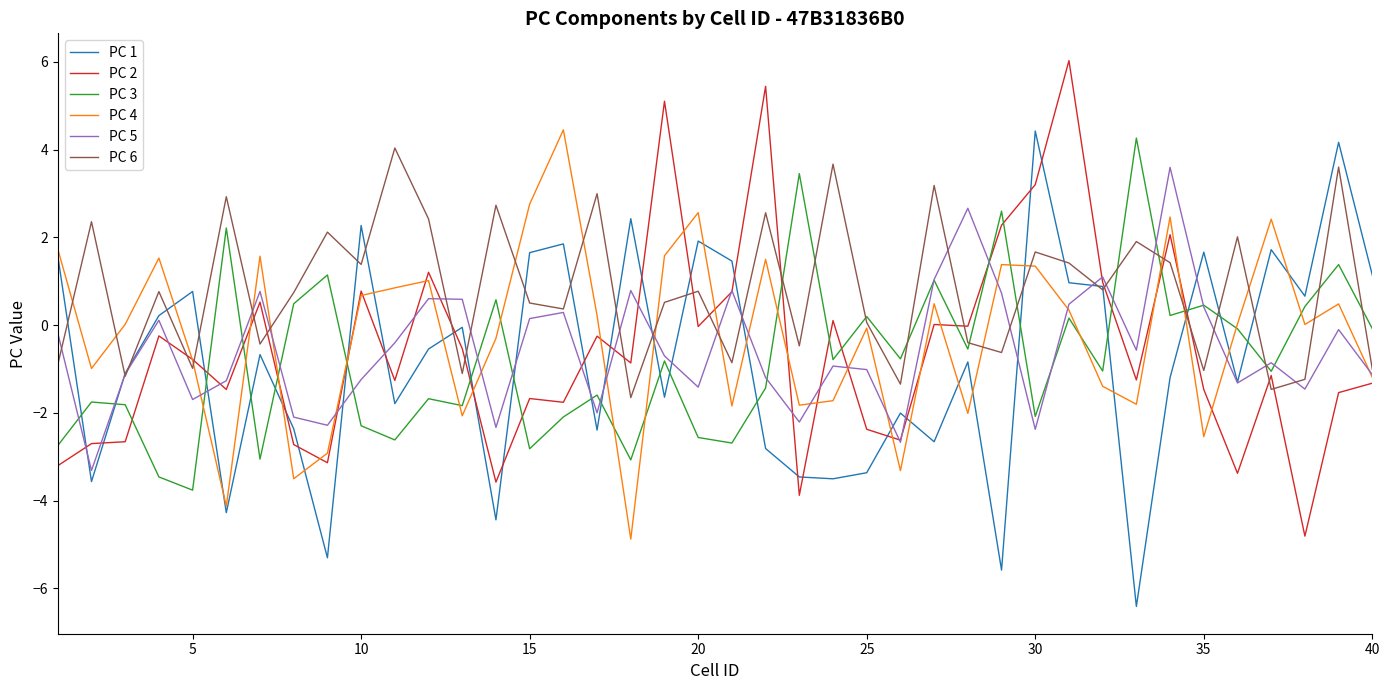

After their last crossing, which series has the higher values: PC 1 or PC 3?

PC 1